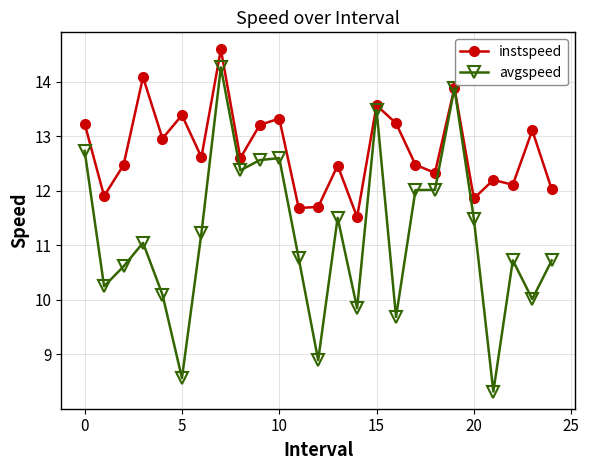

How many data points in instspeed are less than 12?

5